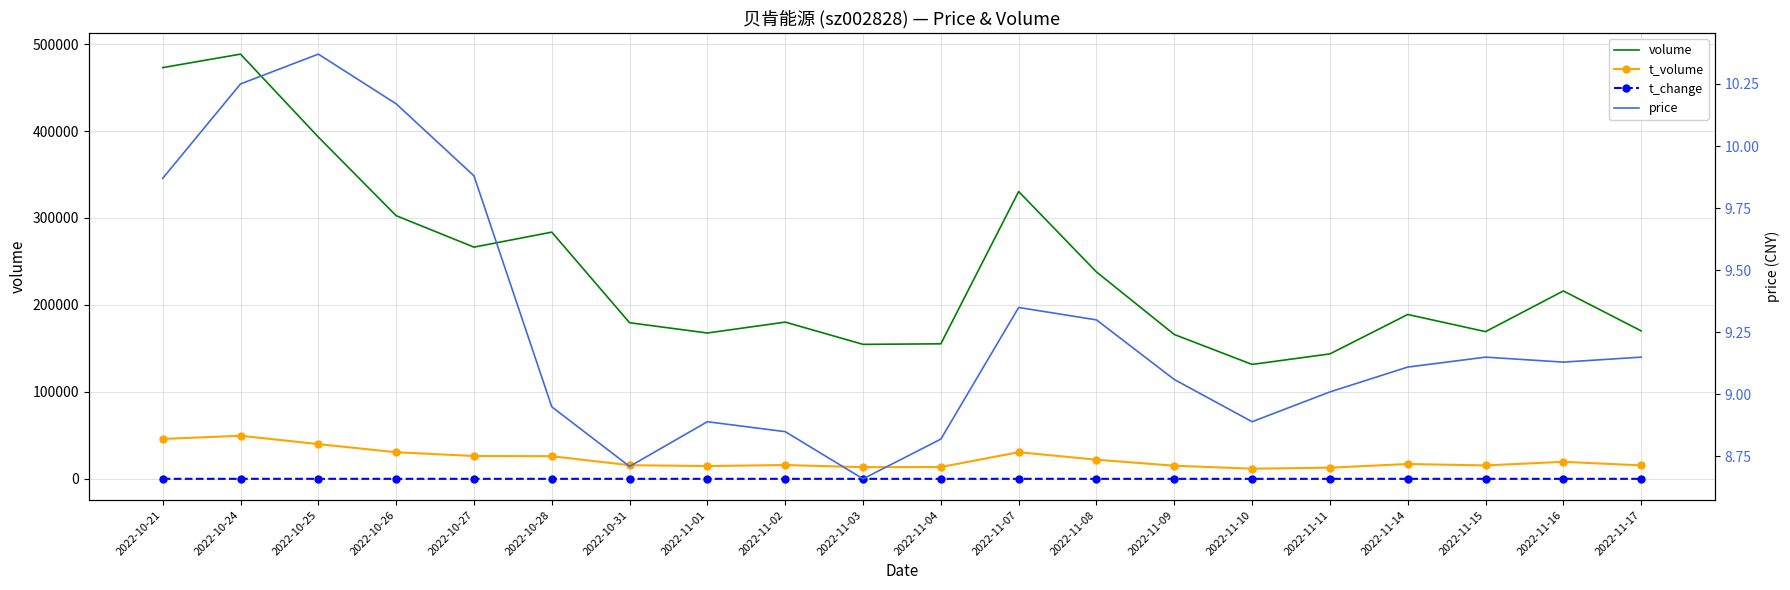

What are all the series names shown in the legend?

volume, t_volume, t_change, price